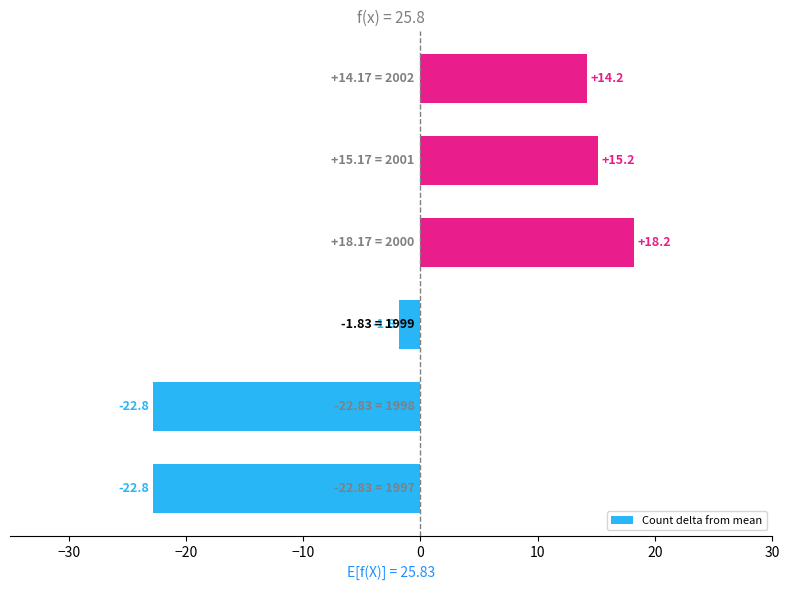

How many values are below 14?

3